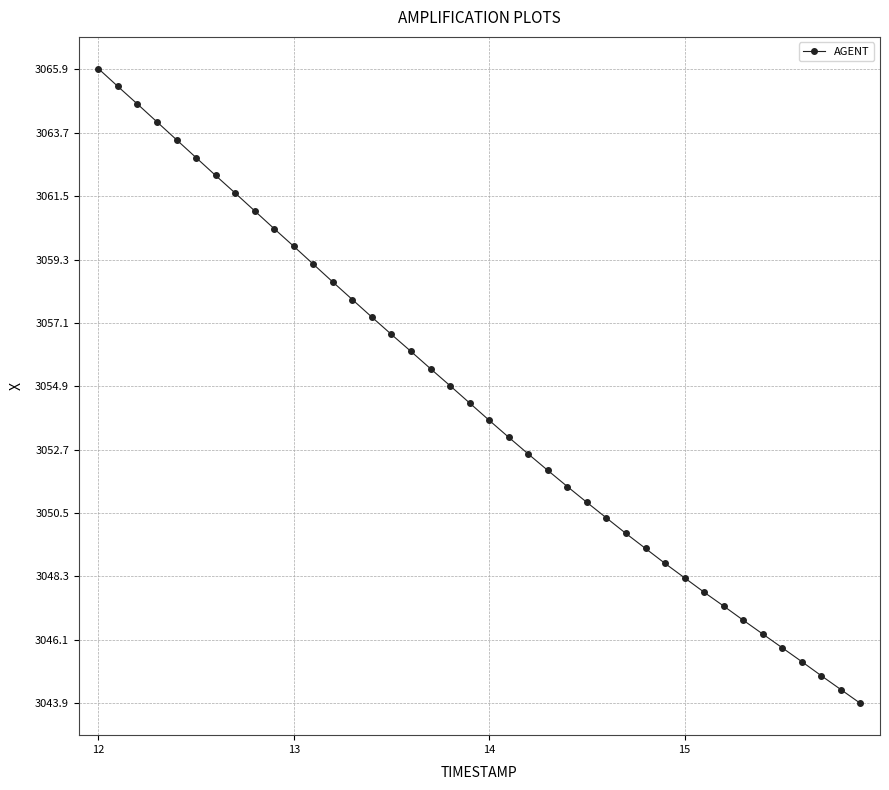

What is the sum of all values?

122174.1